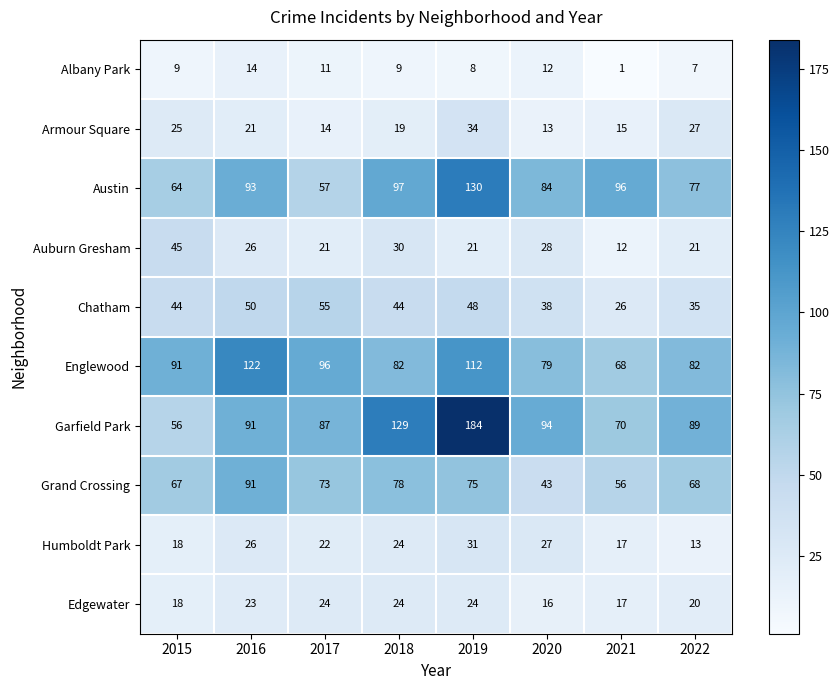

What value does the Armour Square series have at 2022?

27